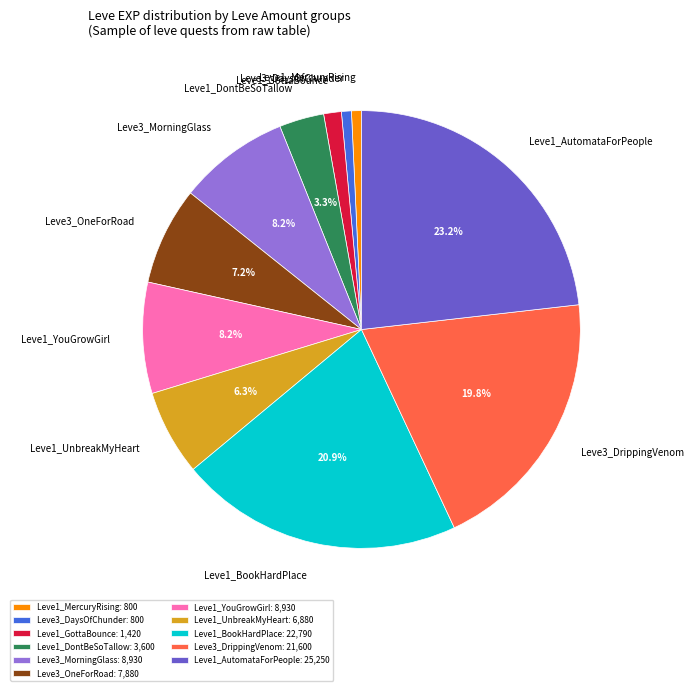

Which has a higher value, Leve3_OneForRoad or Leve3_DaysOfChunder?

Leve3_OneForRoad